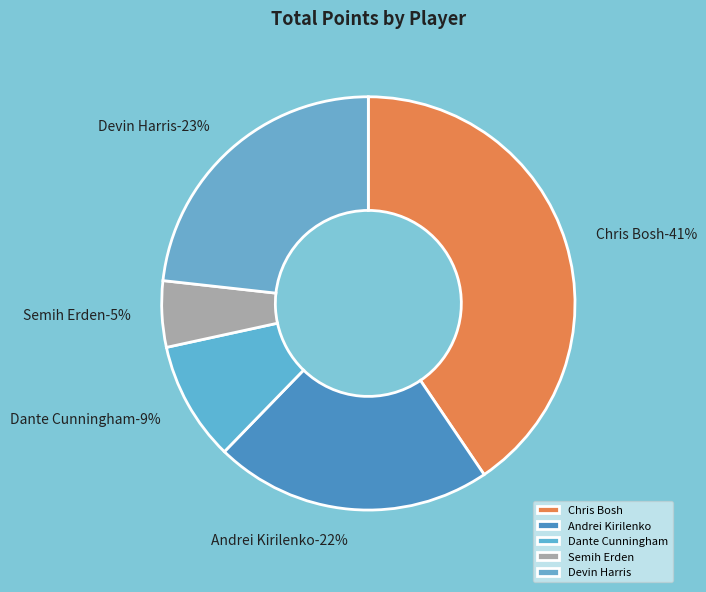

To the nearest percent, what percentage of the pie is Andrei Kirilenko?

22%